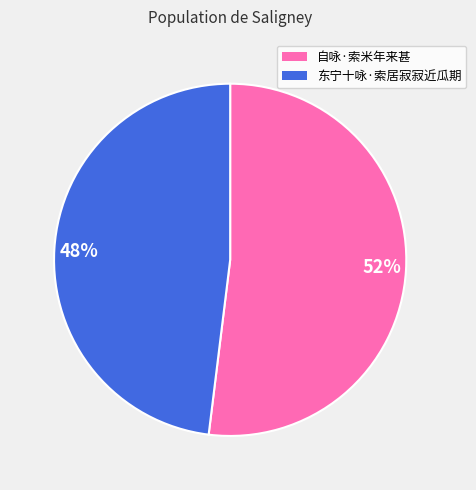

To the nearest percent, what is the difference between the largest and smallest slice percentages?

4%